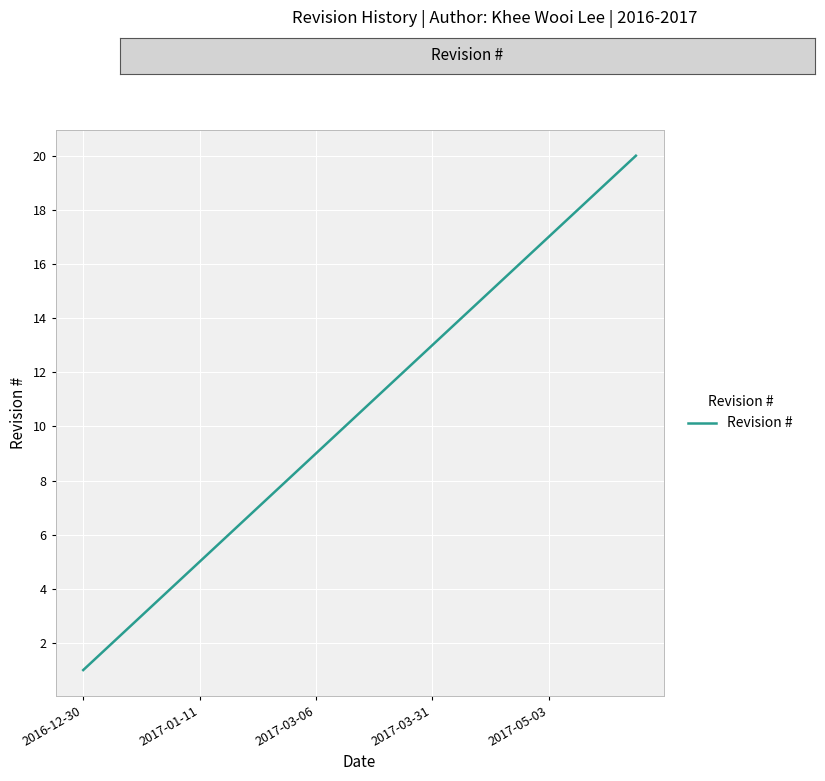

What is the minimum value shown in the chart?

1